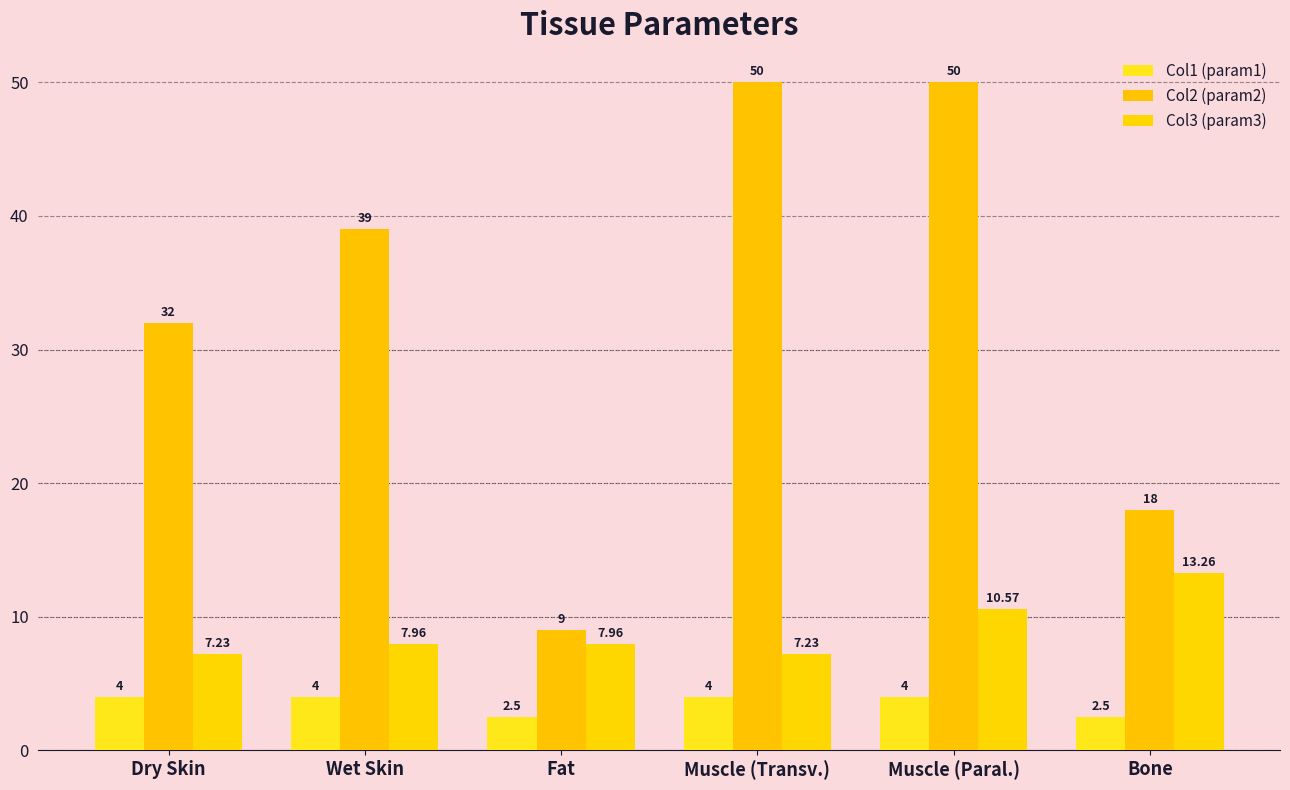

Rank the series at Muscle (Transv.) from highest to lowest value.

Col2 (param2), Col3 (param3), Col1 (param1)